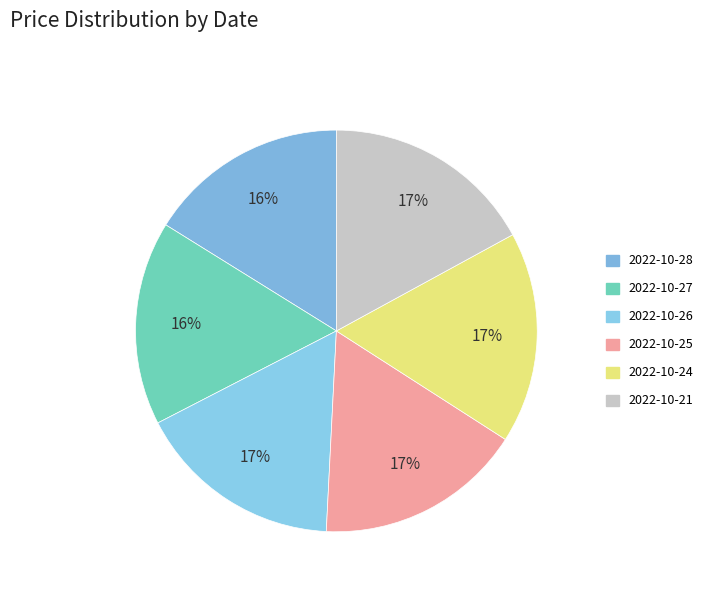

True or false: 2022-10-28 accounts for 9% of the total.

False